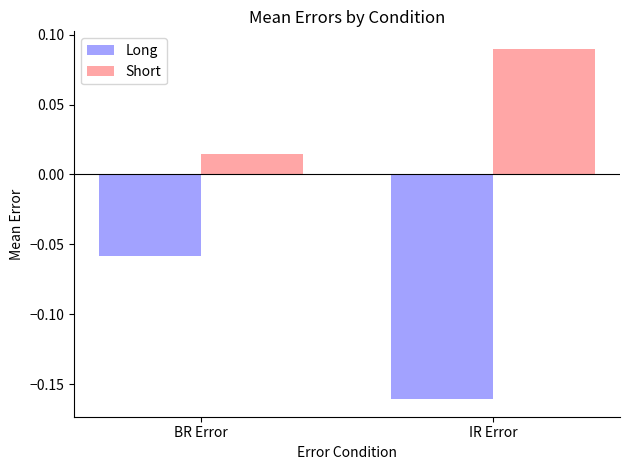

Where is Short nearest to the value 0?

BR Error